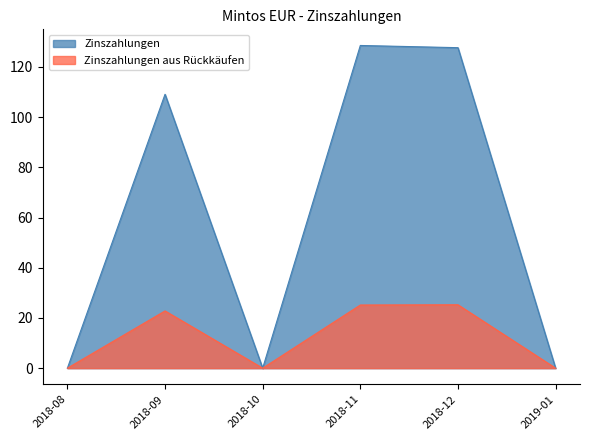

True or false: Zinszahlungen has a value of 81.0 at 2019-01.

False